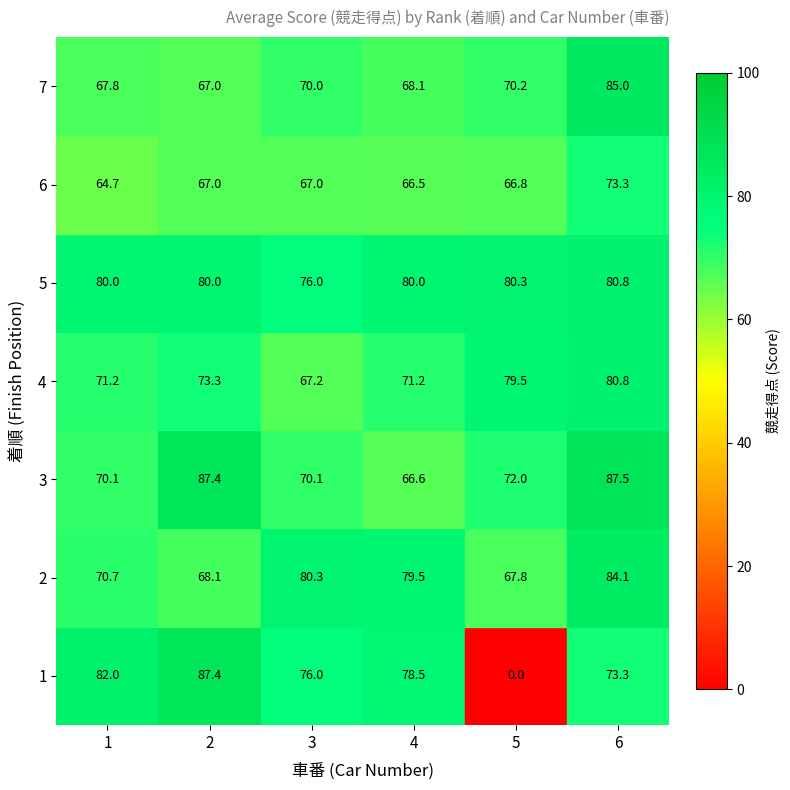

At how many categories does at least one series exceed 69?

6